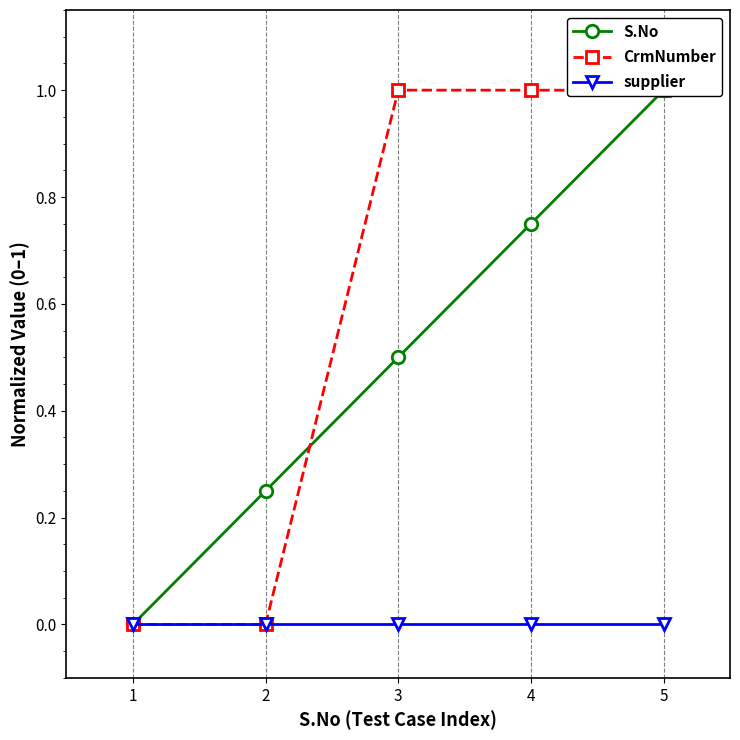

Between which two adjacent categories do S.No and CrmNumber first intersect?

2 and 3